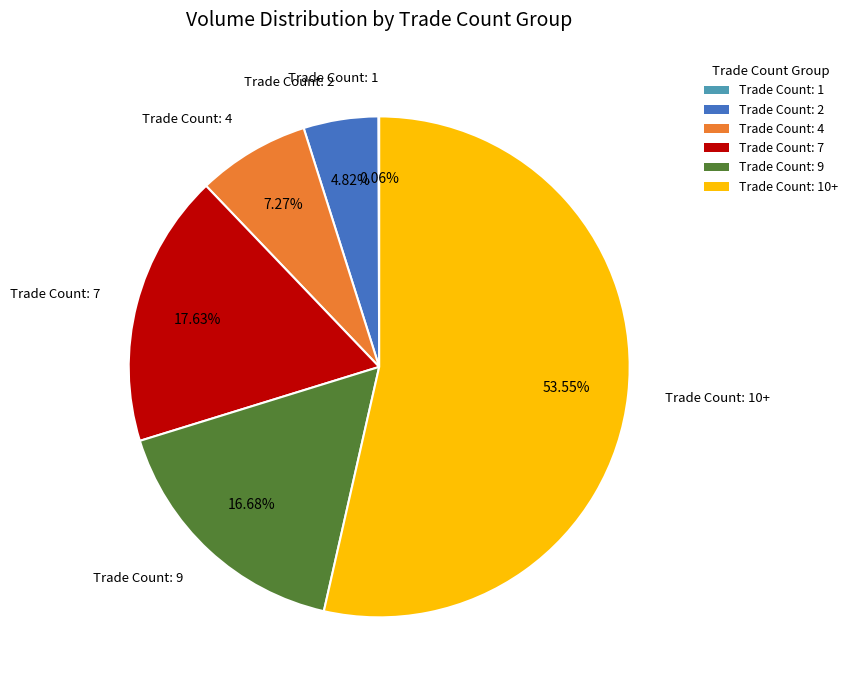

Does any single category account for the majority?

Yes